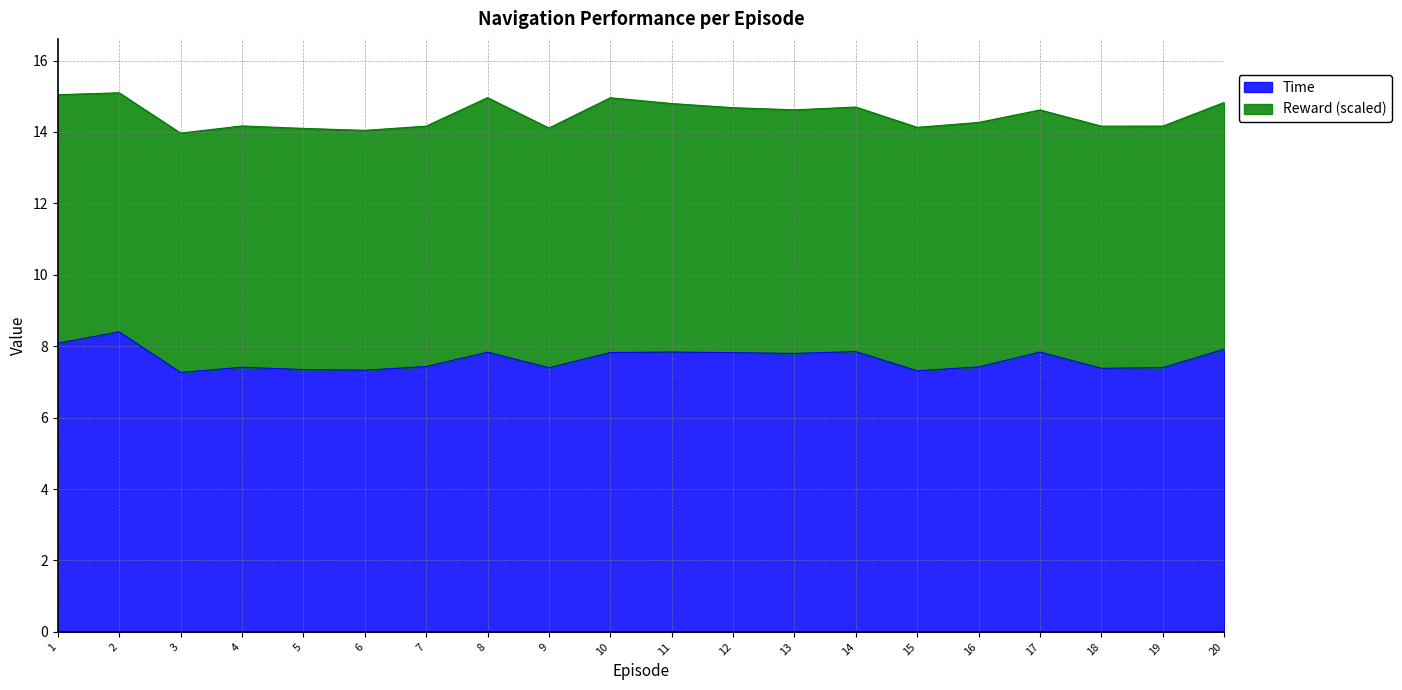

Is it true that the value at 15 is 2.7?

False